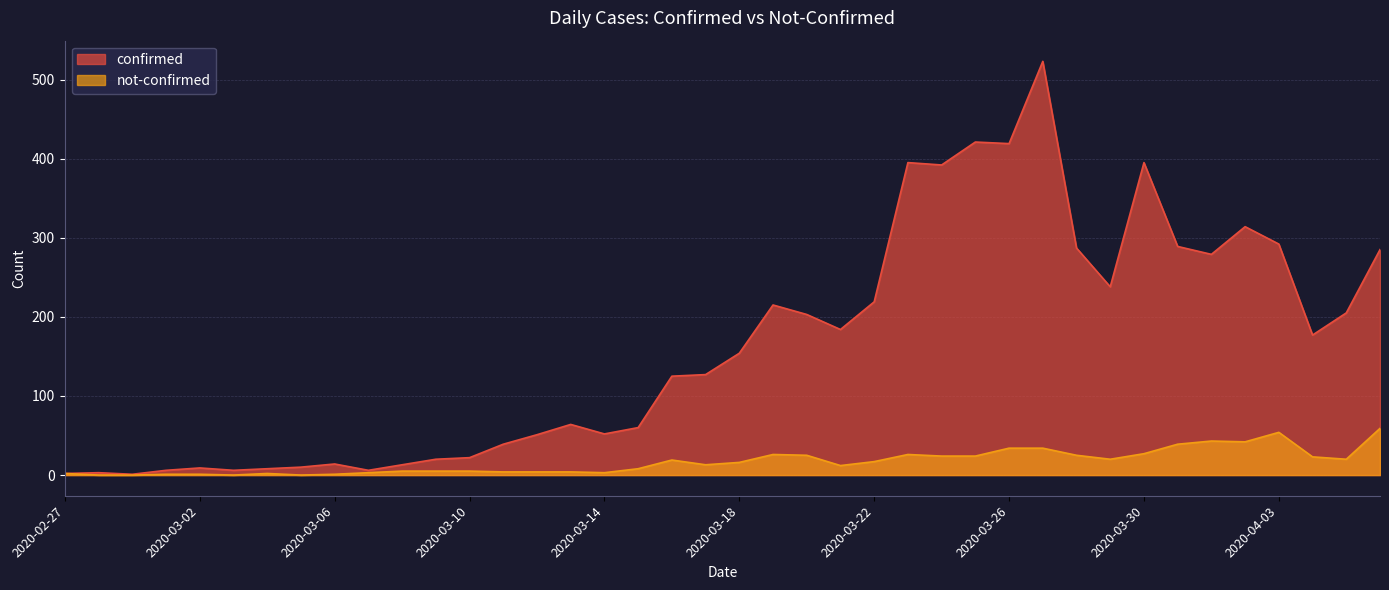

What is the label of the 27th point from the left?

2020-03-24